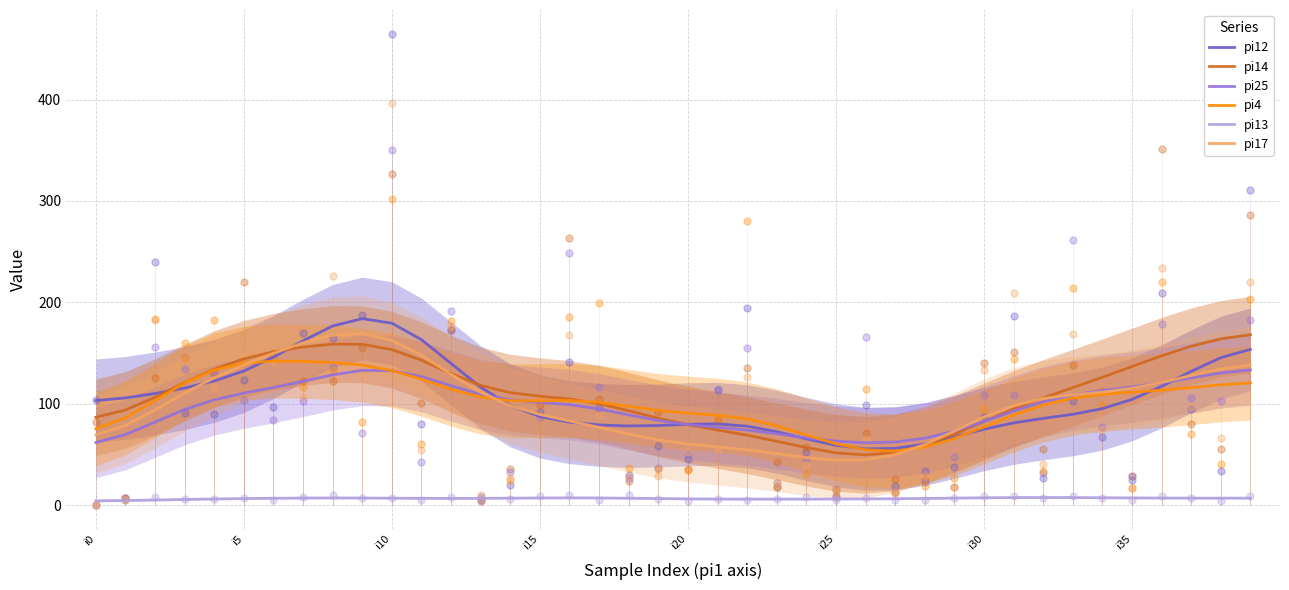

Which series contains the highest Y value?

pi12